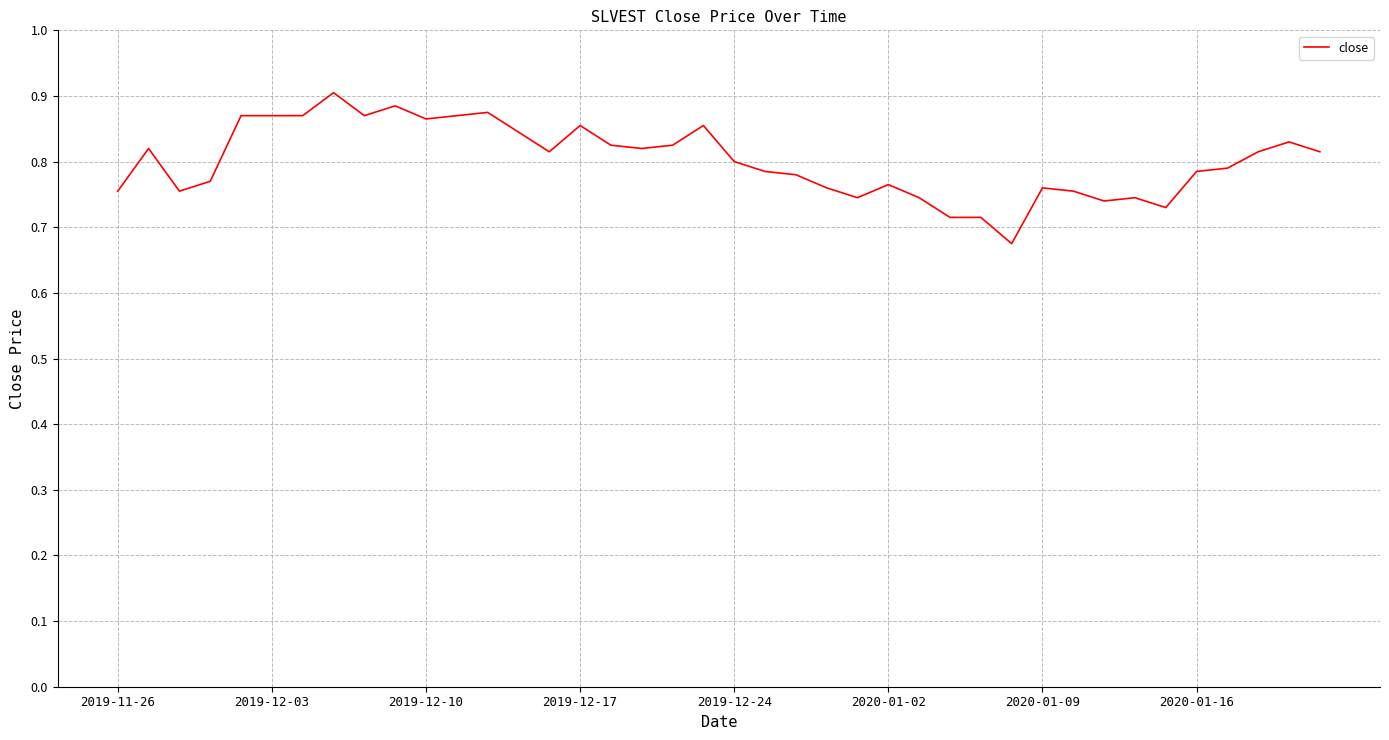

What is the difference between the maximum and minimum values?

0.2